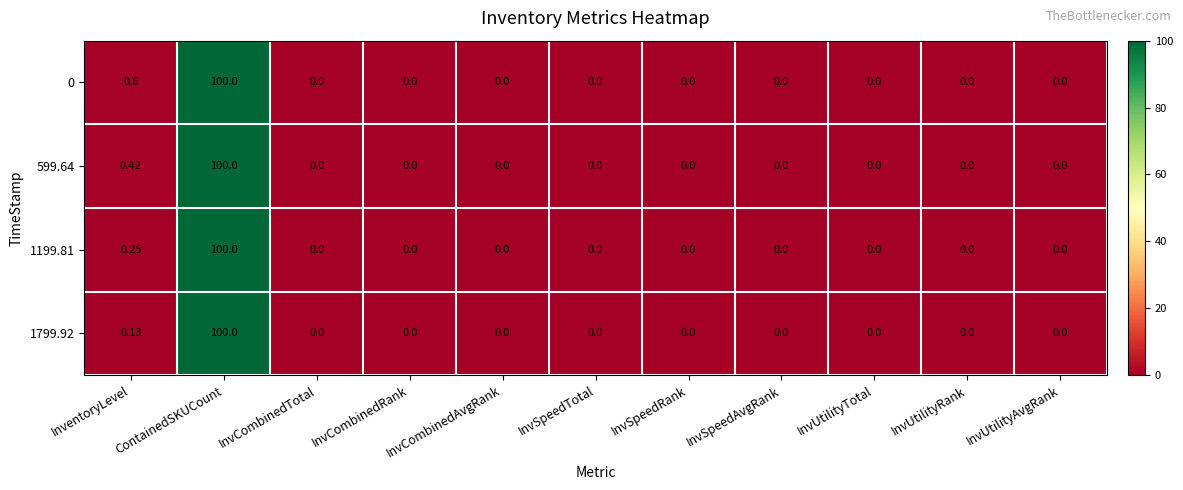

How many data points does each series have?

11